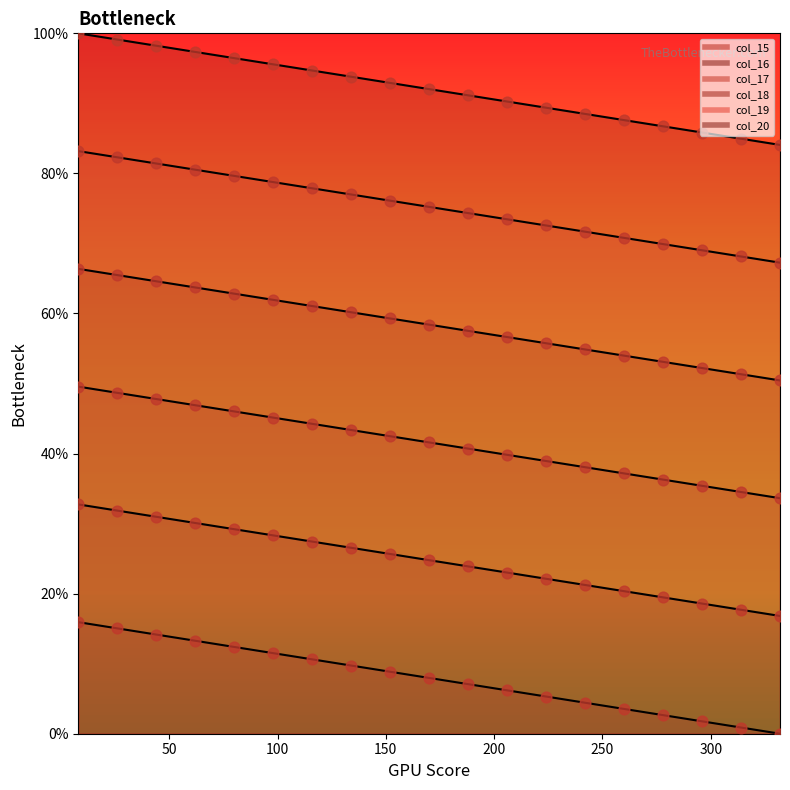

Which series reaches the minimum Y coordinate?

col_15